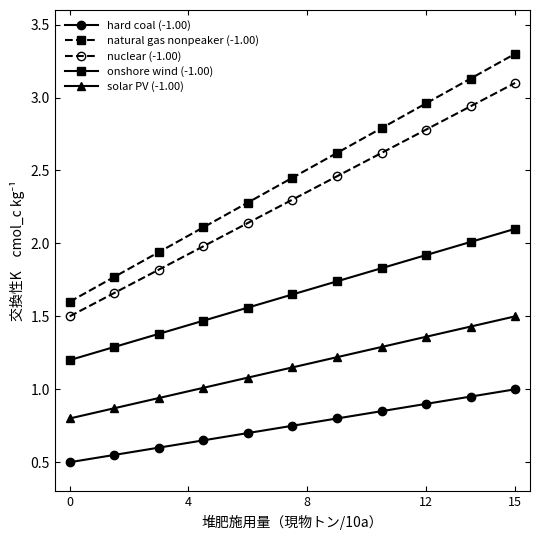

Which series has the largest total across all categories?

natural gas nonpeaker (-1.00)